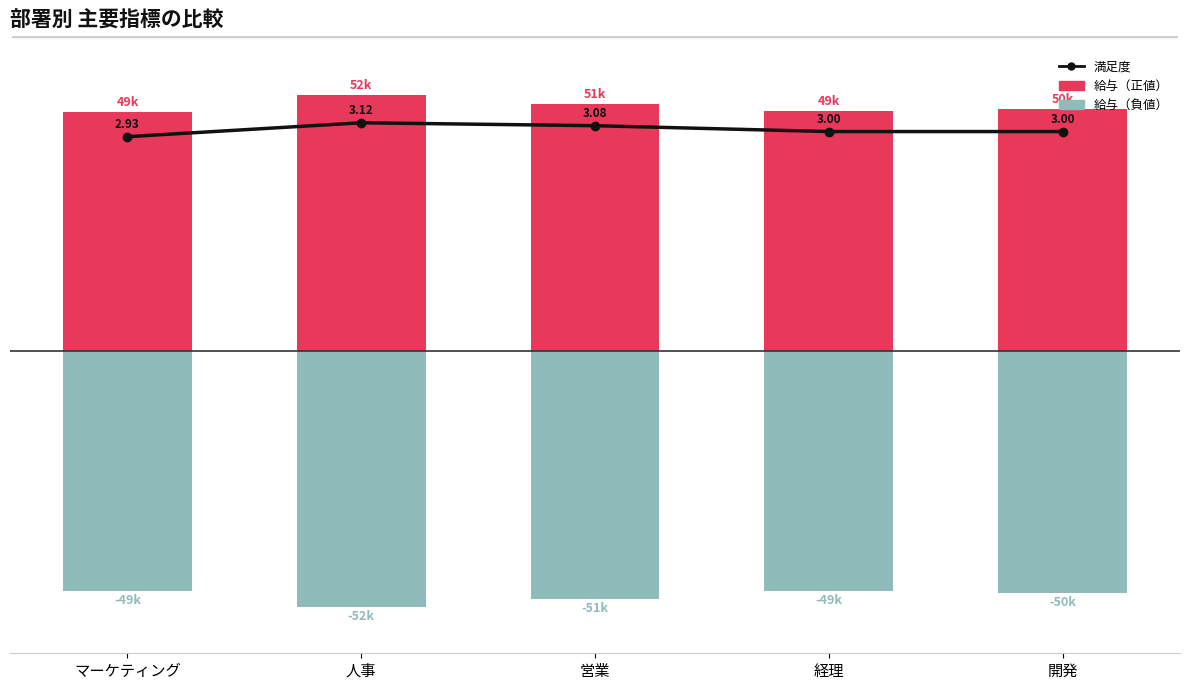

What is the minimum value for 給与（正）?

49029.1